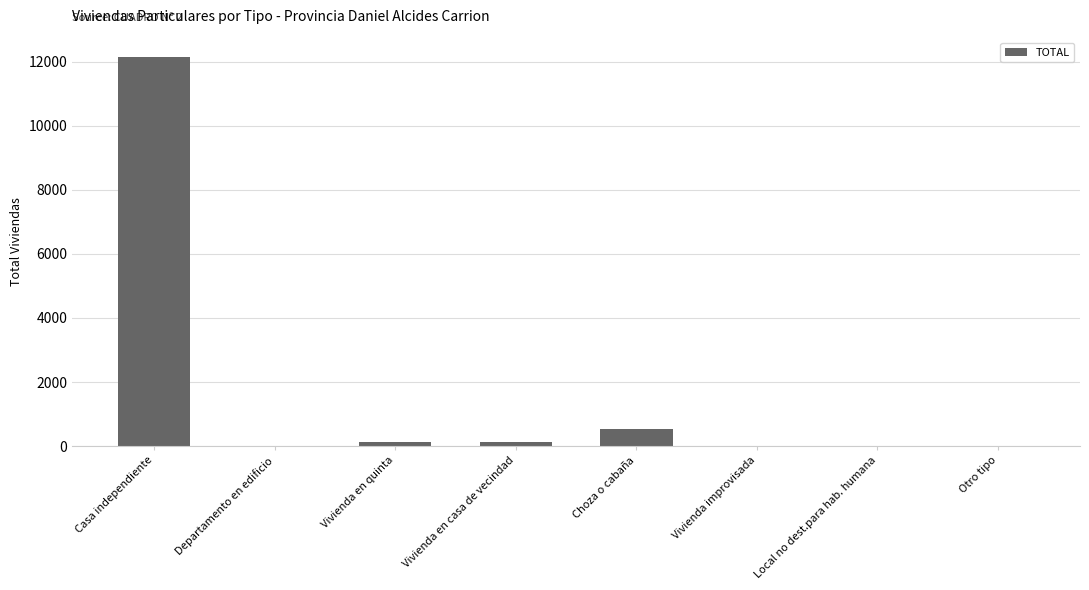

What is the difference between the values at Vivienda en casa de vecindad and Local no dest.para hab. humana?

132